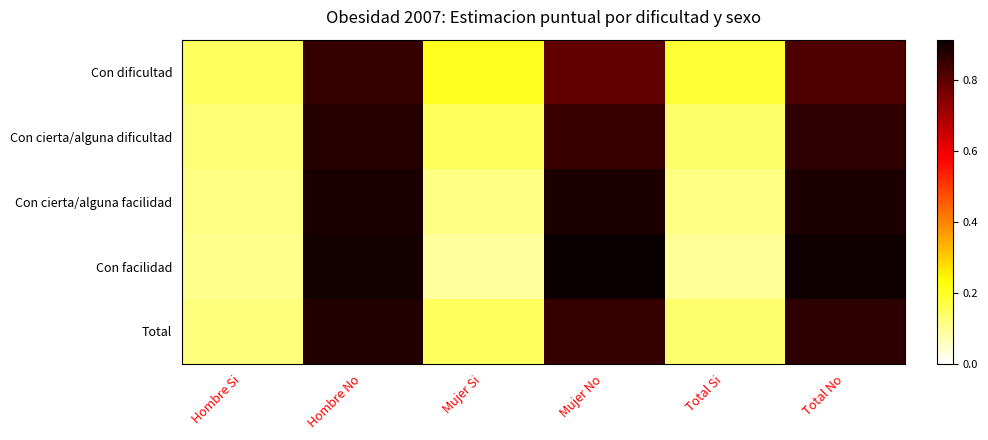

Rank the series by their maximum value, from lowest to highest.

Con dificultad, Con cierta/alguna dificultad, Total, Con cierta/alguna facilidad, Con facilidad